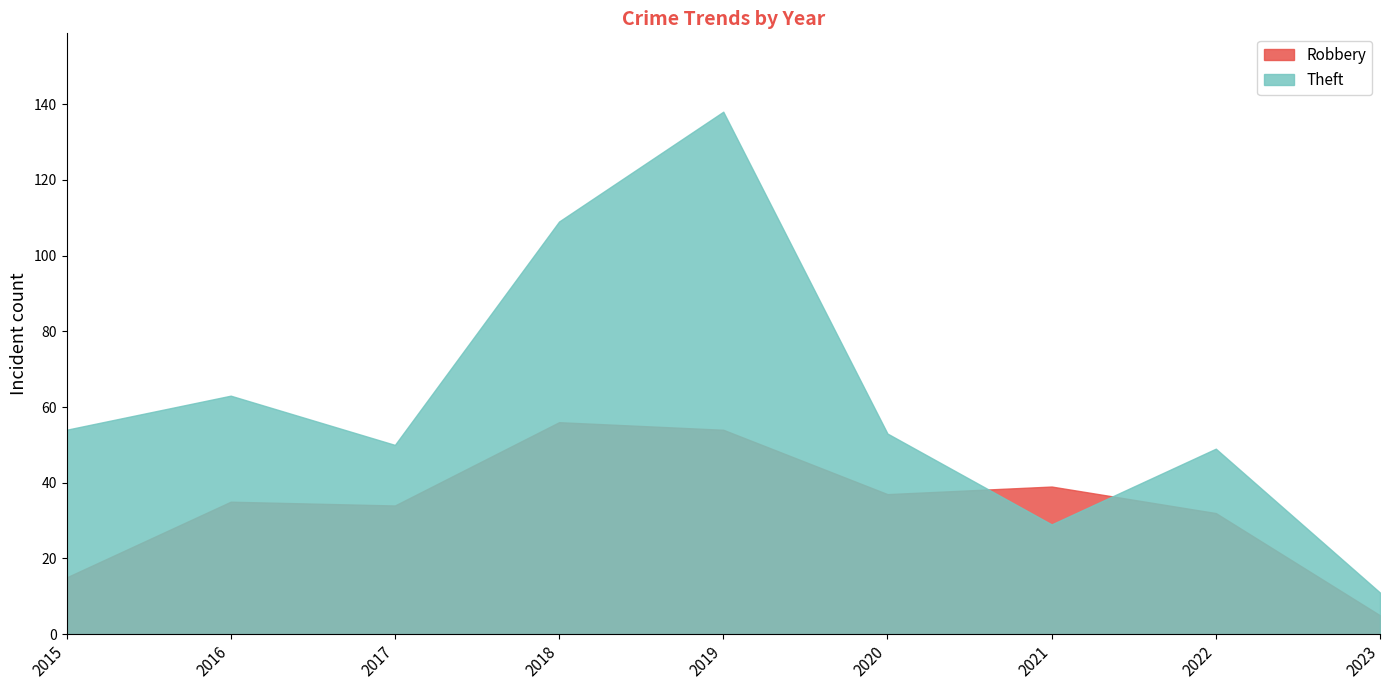

Which series has the largest total across all categories?

Theft